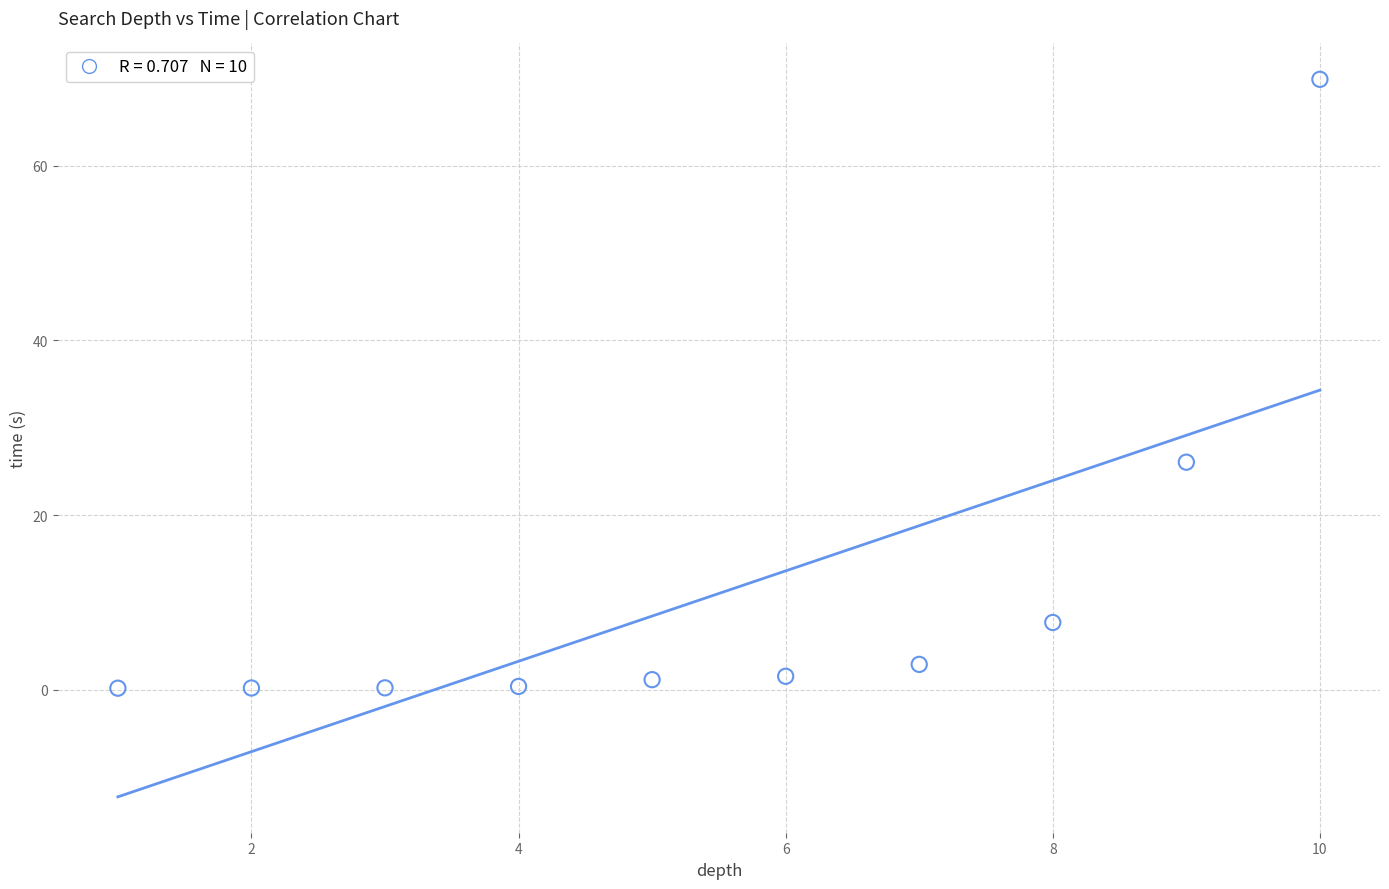

What Y value in the scatter plot is closest to 35?

26.1